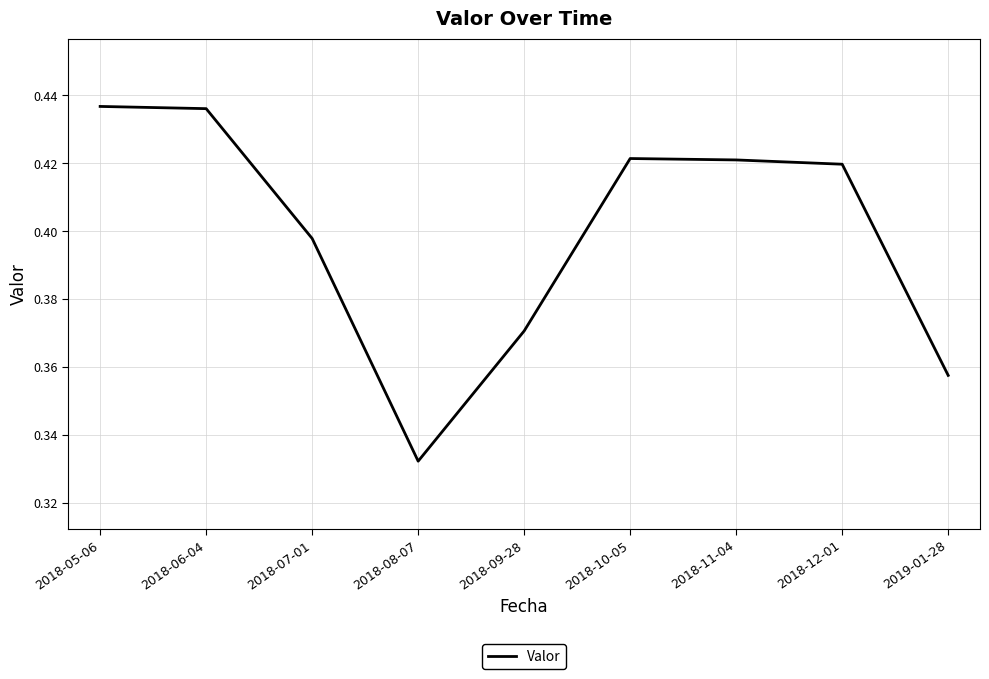

Where is the data nearest to the value 0?

2018-08-07